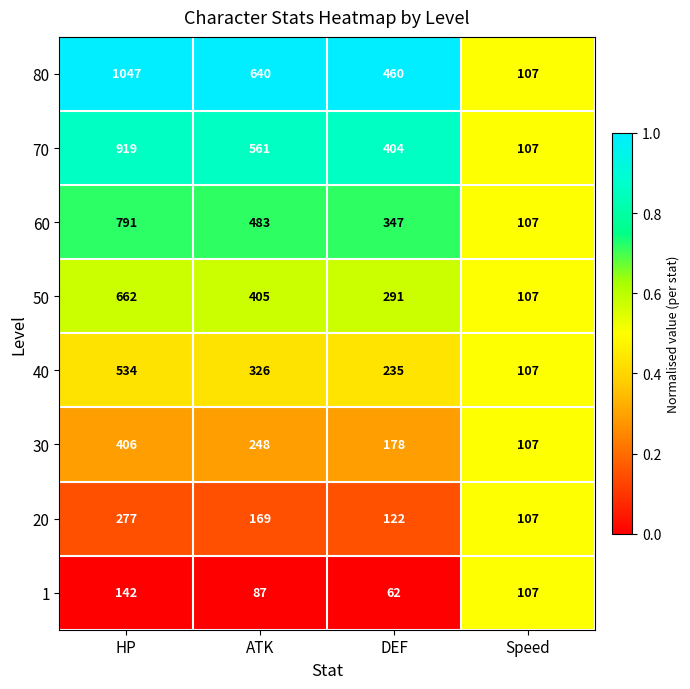

Which category has the highest value across all series?

HP